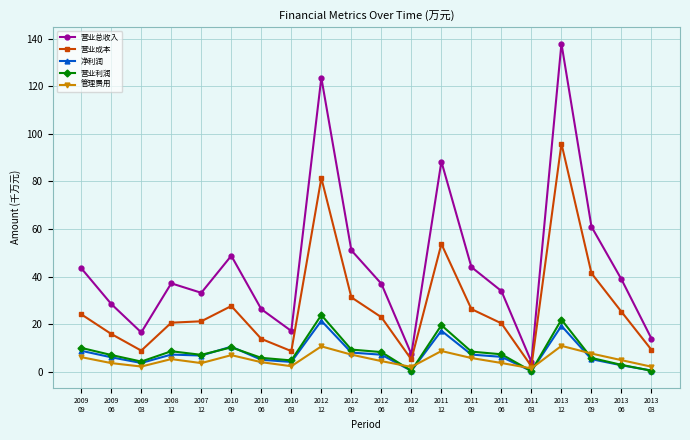

True or false: 营业成本 and 营业总收入 intersect in this chart.

False